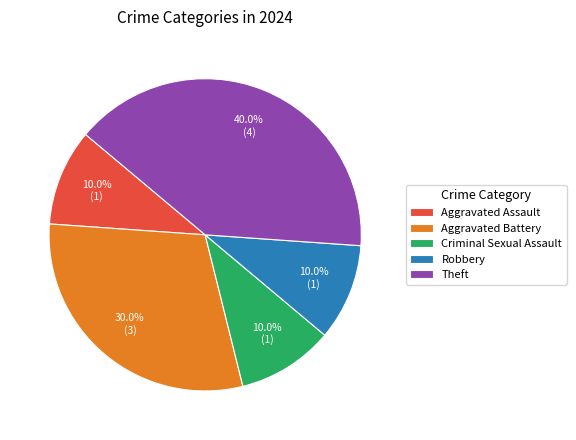

Is it true that Theft is 31% of the pie?

False